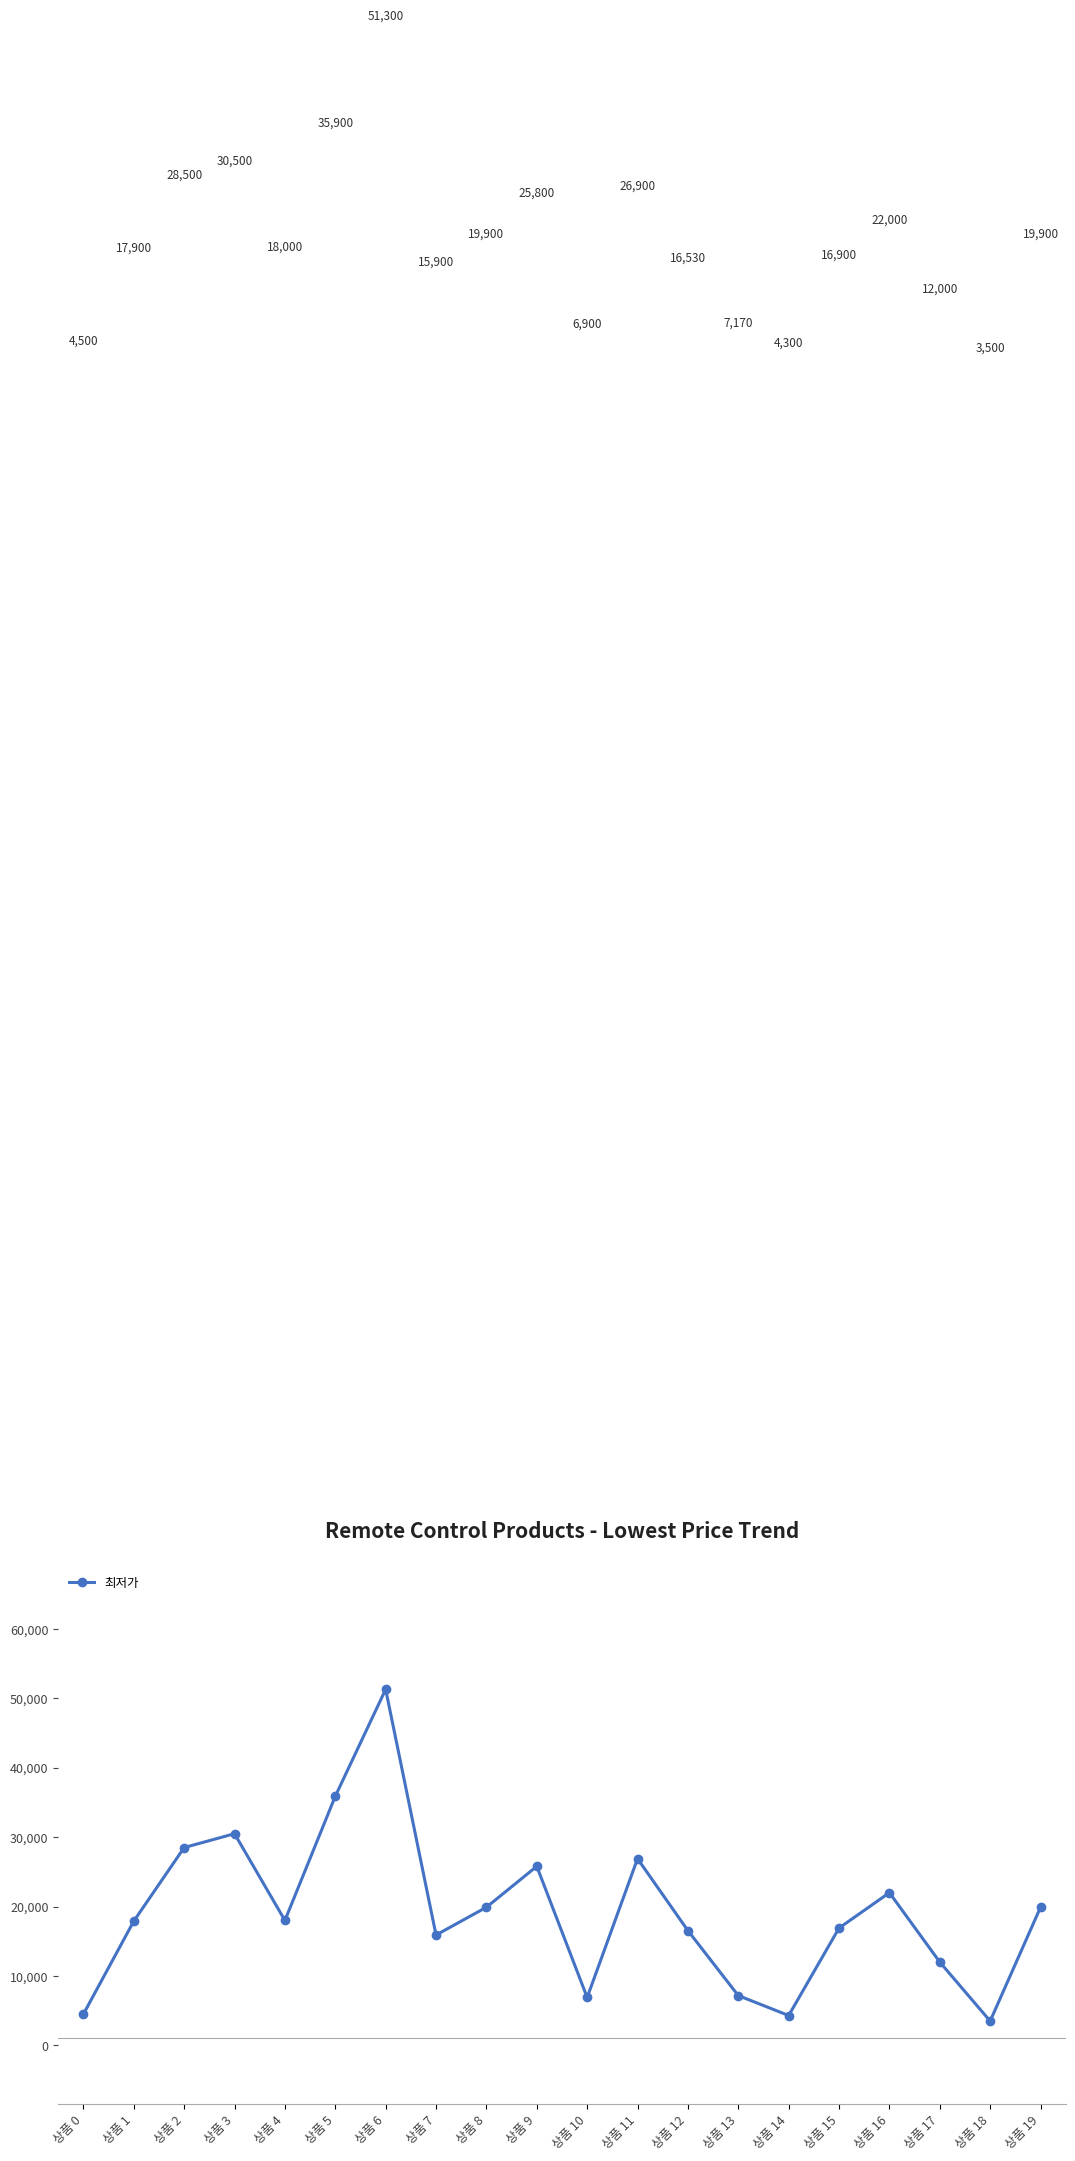

At which category does the data reach its first local peak?

상품 3